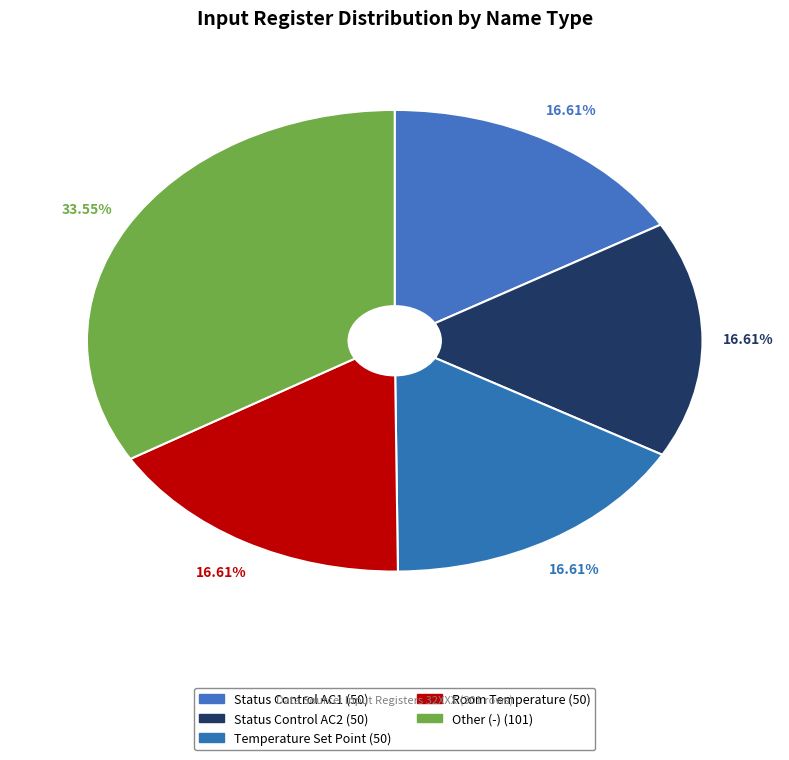

To the nearest percent, what is the difference between the Other (-) and Status Control AC1 slice percentages?

17%